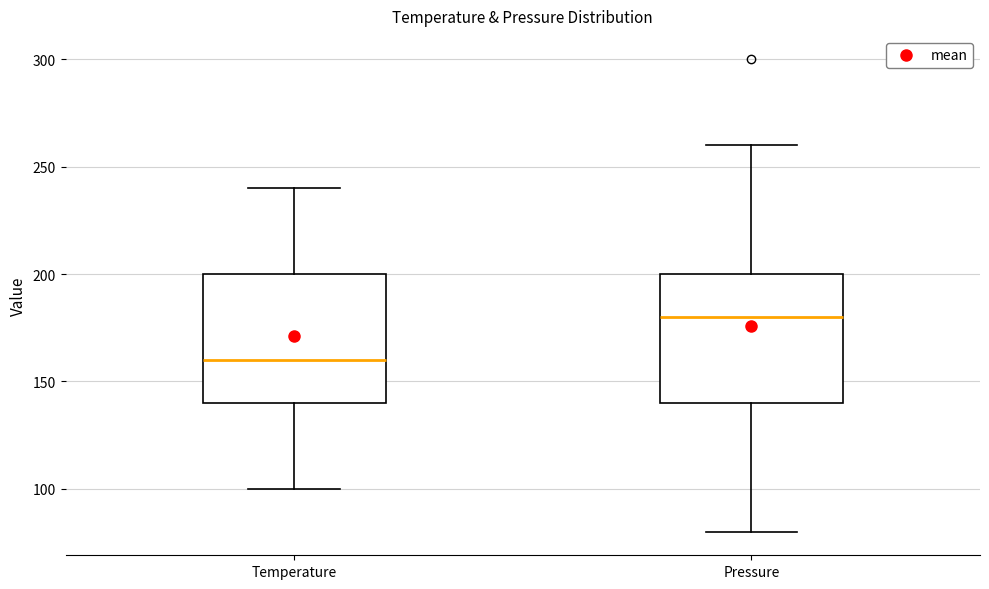

Where does the median line of the box for Pressure sit on the y-axis? The values are not printed on the chart, so give them approximately, as read against the axis.

180